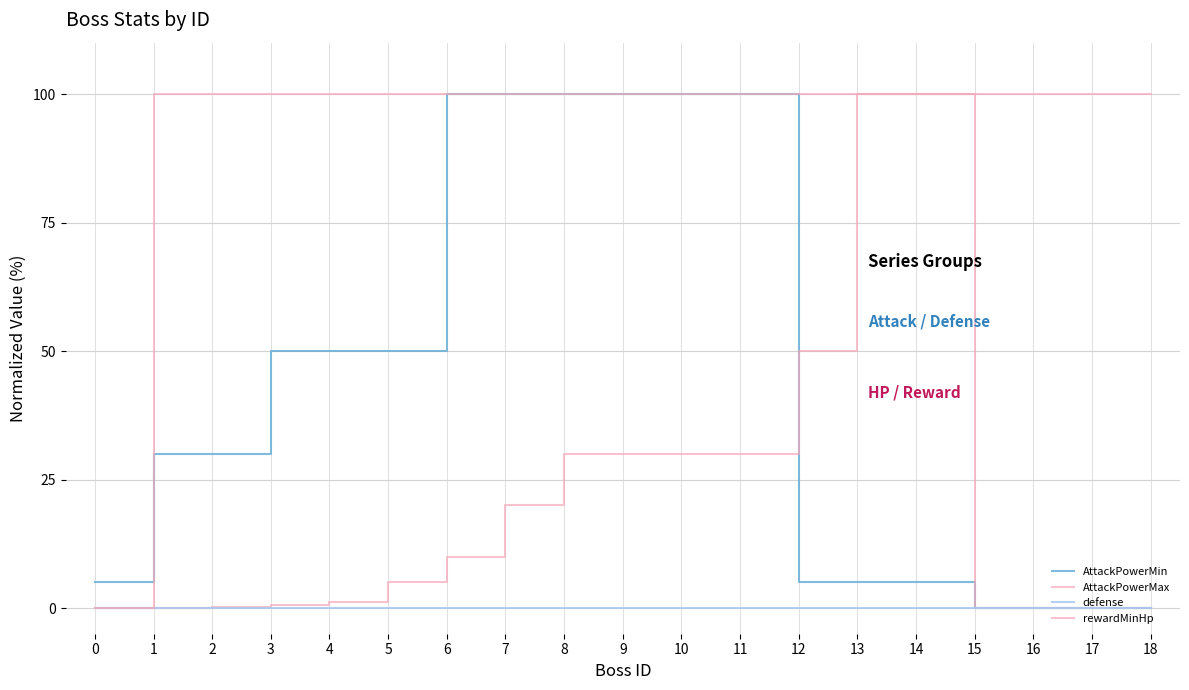

The value of rewardMinHp at 17 is 24.2. True or false?

False